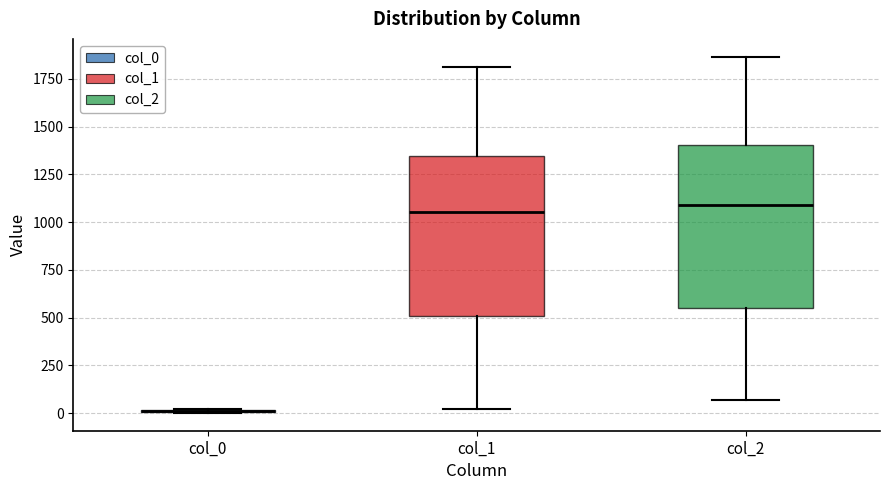

Reading left to right, read every box against the y-axis: the position of its median line, the range the box covers, and the ends of its whiskers. The values are not printed on the chart, so give them approximately, as read against the axis.

col_0: box collapsed to a line at 0, whiskers 0 to 0
col_1: median 1050, box 500 to 1350, whiskers 0 to 1800
col_2: median 1100, box 550 to 1400, whiskers 50 to 1850